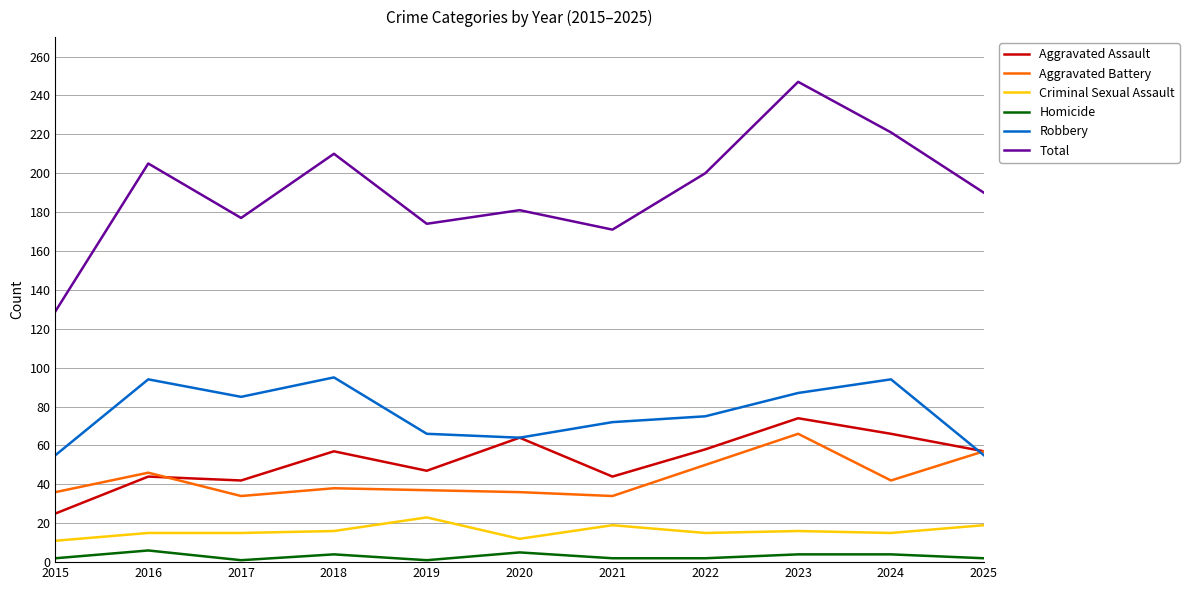

At which label is Aggravated Assault closest to 49?

2019